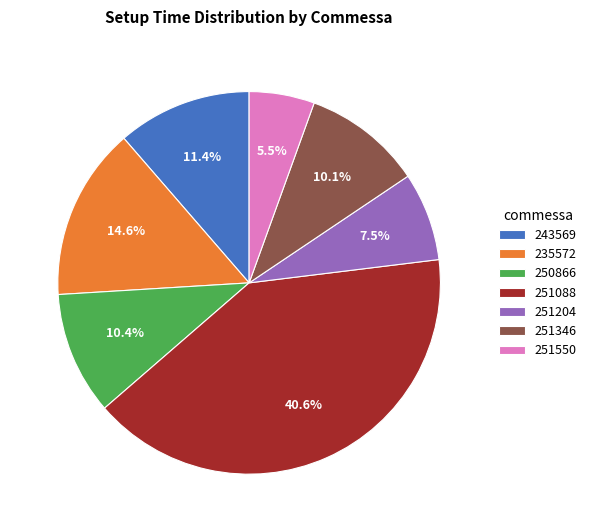

Approximately how many times larger is the value at 243569 compared to 250866?

1.1